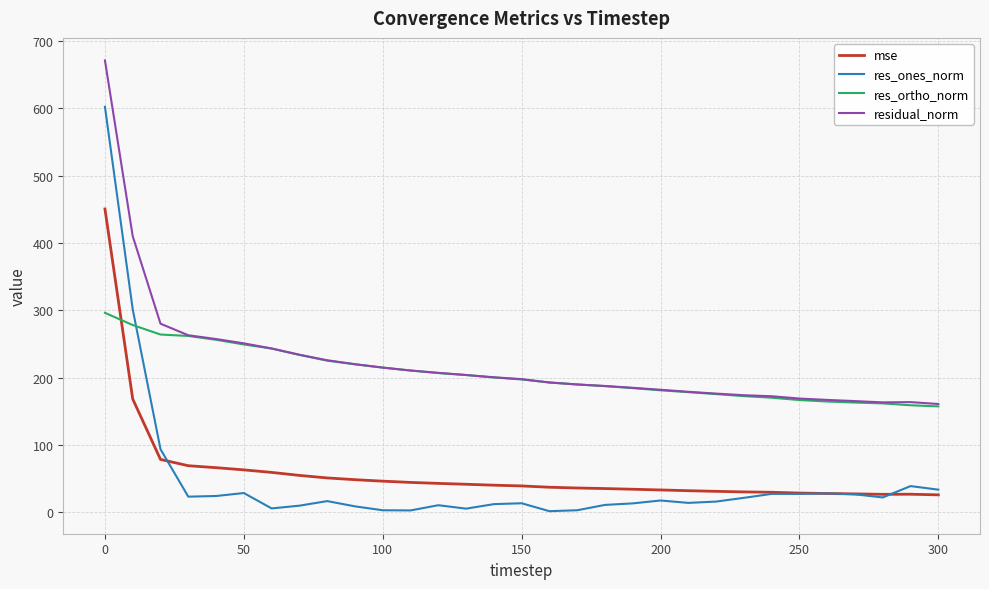

Which series has the largest range (max minus min)?

res_ones_norm